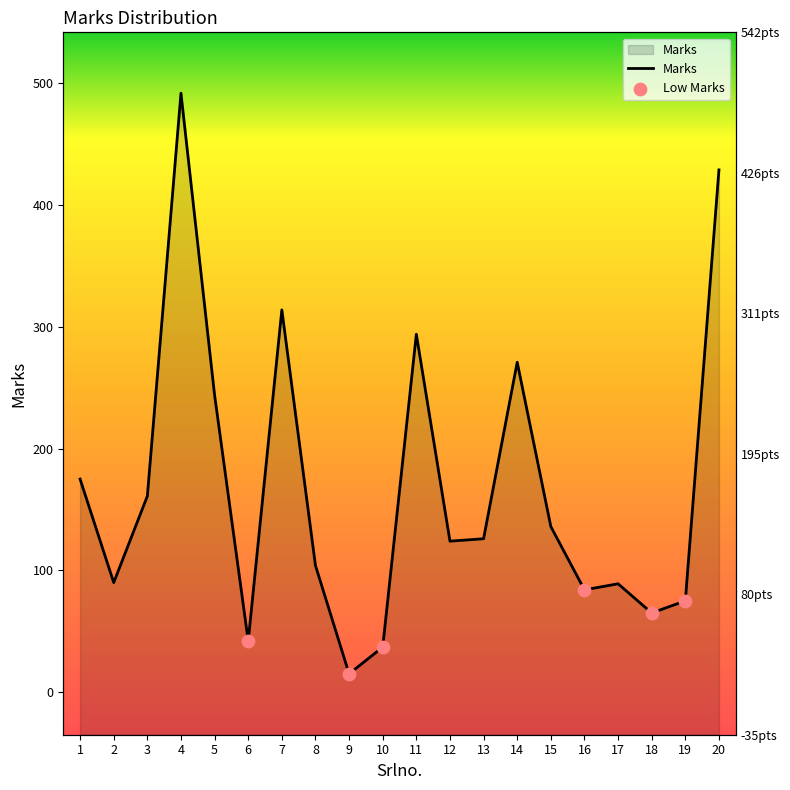

Approximately how many times larger is the value at 17 compared to 12?

0.7